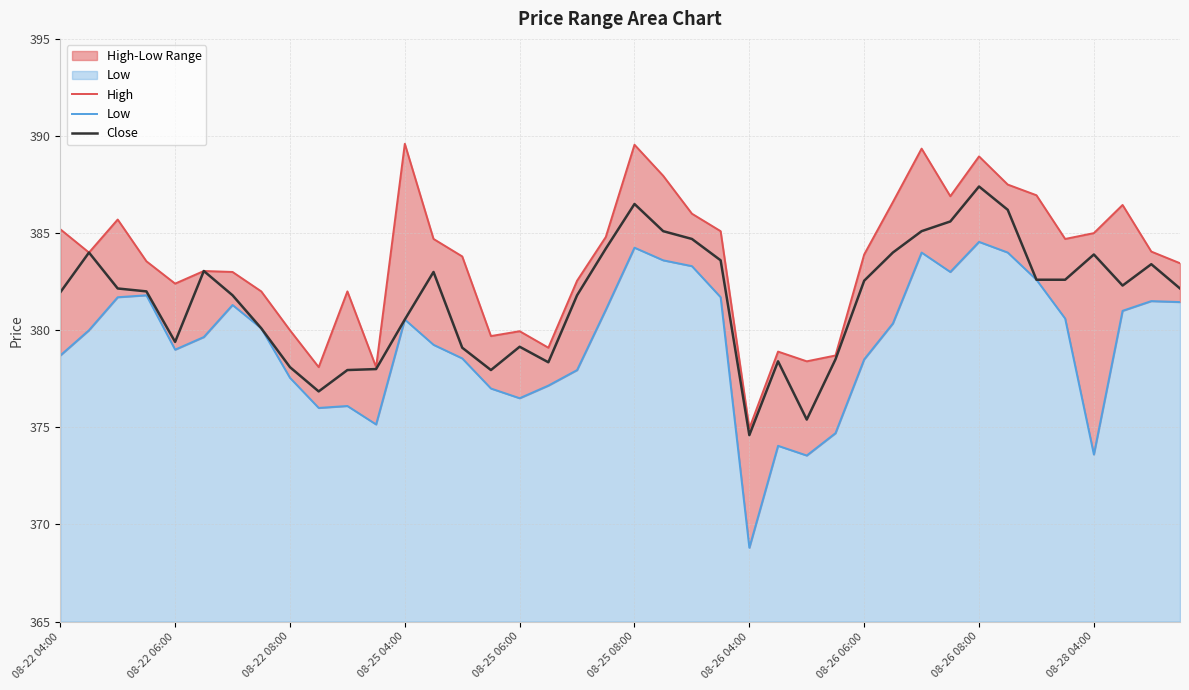

What is the difference between the maximum and minimum values in the Close series?

12.8